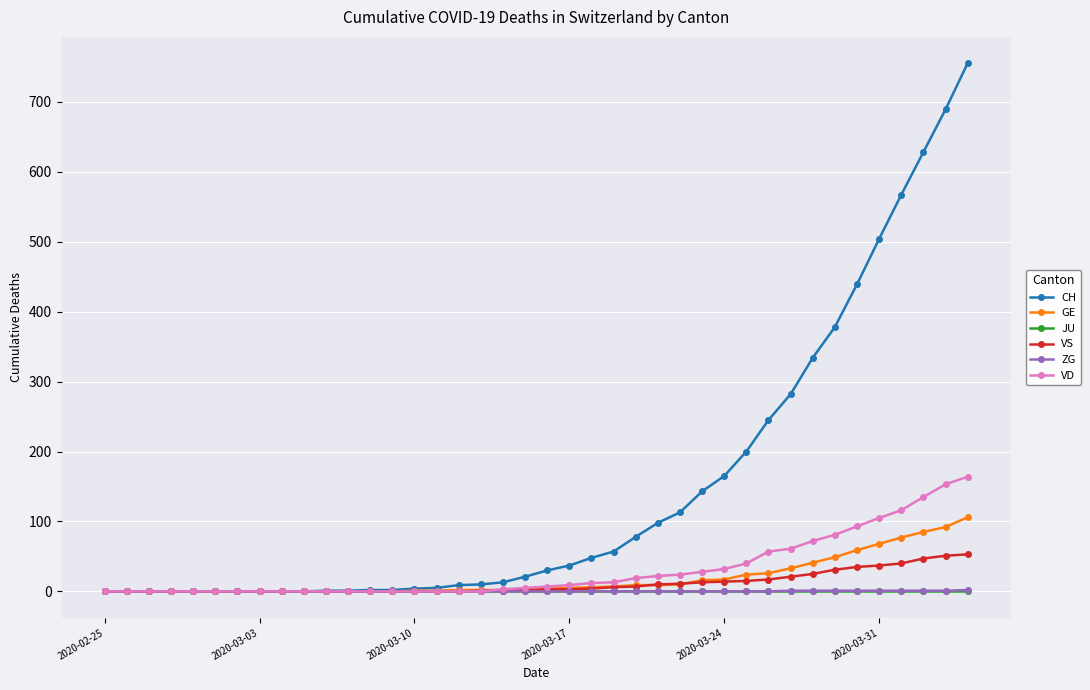

Which series has the largest total across all categories?

CH